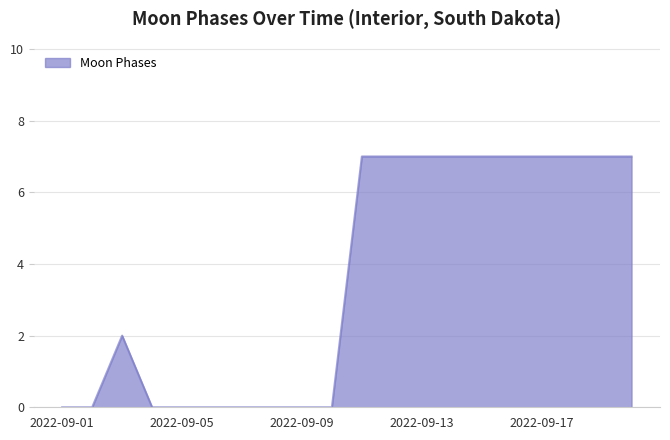

What is the difference between the maximum and minimum values?

7